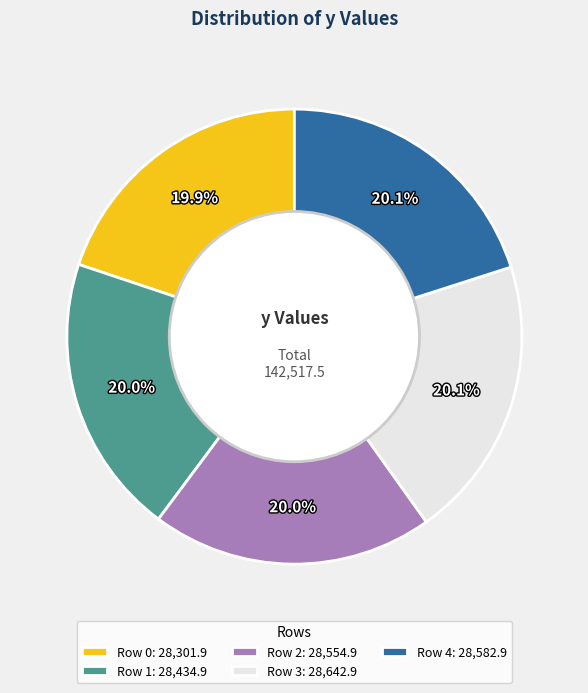

Does any single category account for the majority?

No